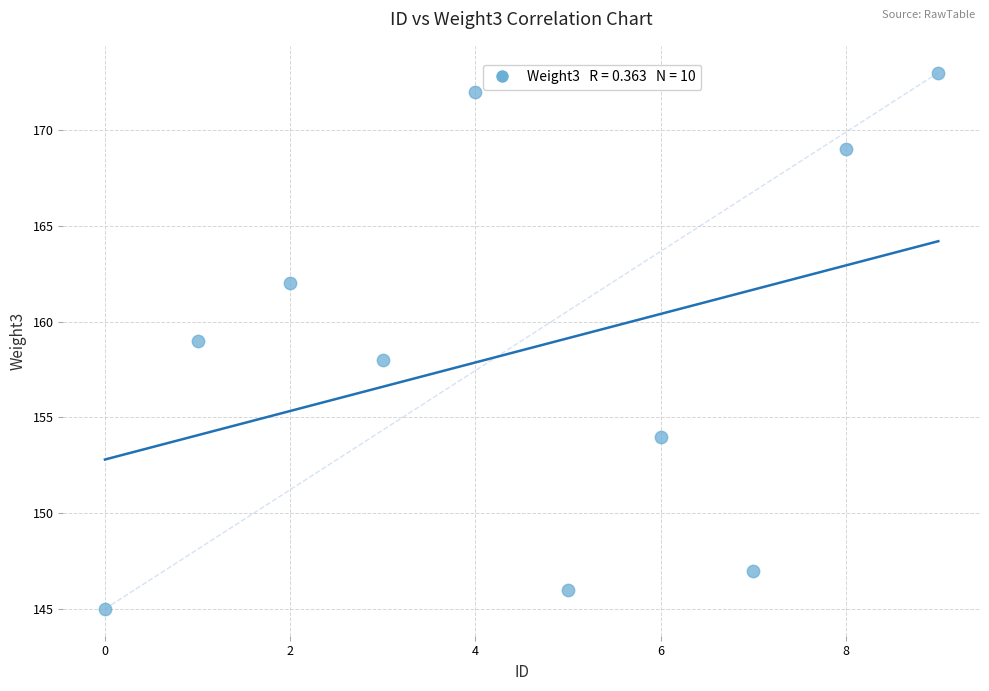

What is the range of Y values (max minus min)?

28